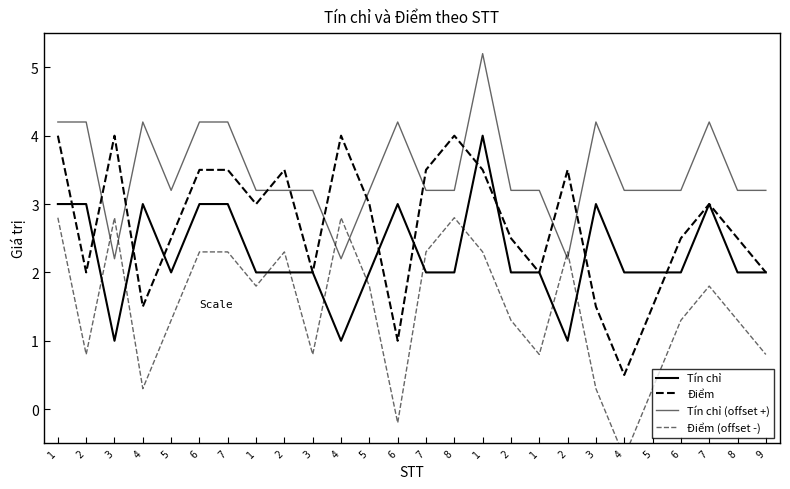

Where is the first local minimum for Điểm (offset -)?

2